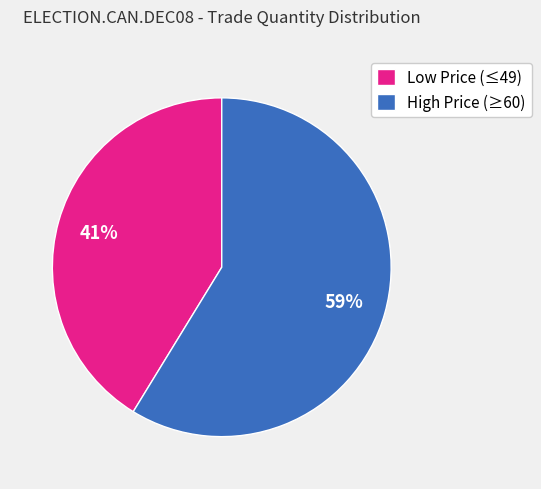

Count the number of slices in the pie.

2